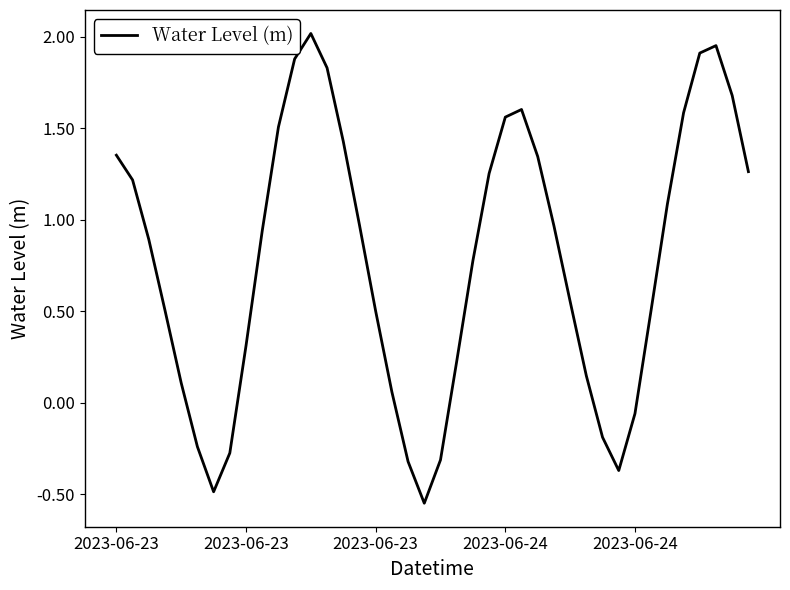

What is the average value?

0.8